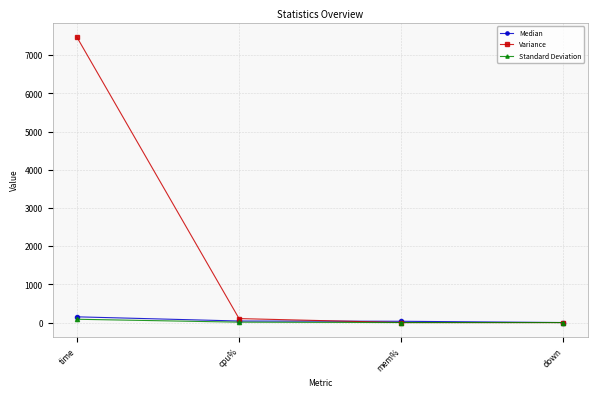

The Variance series shows 4723.7 at down. True or false?

False